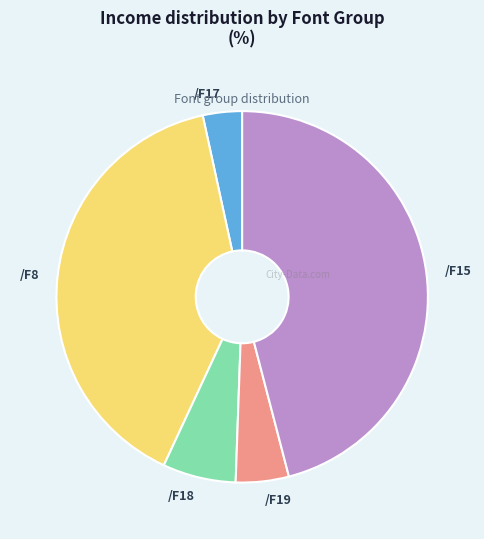

Count the number of slices in the pie.

5